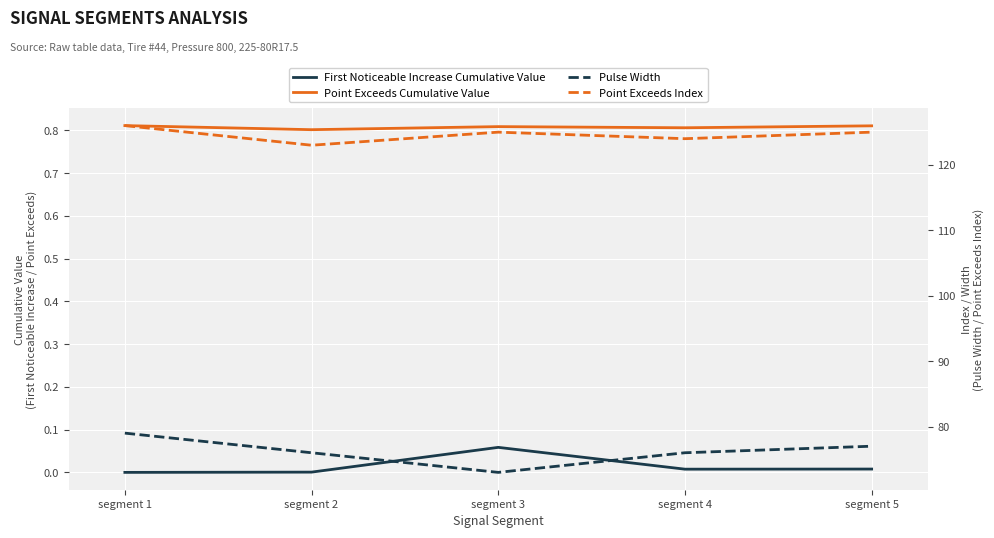

The value of First Noticeable Increase Cumulative Value at segment 2 is 0.0. True or false?

True